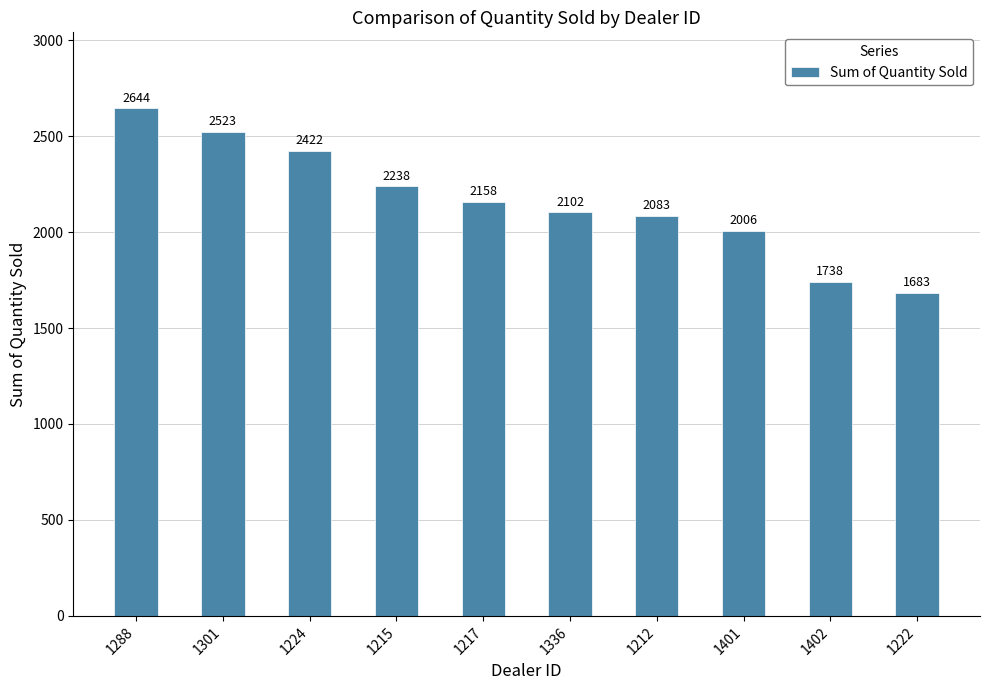

How many series are shown in this chart?

1